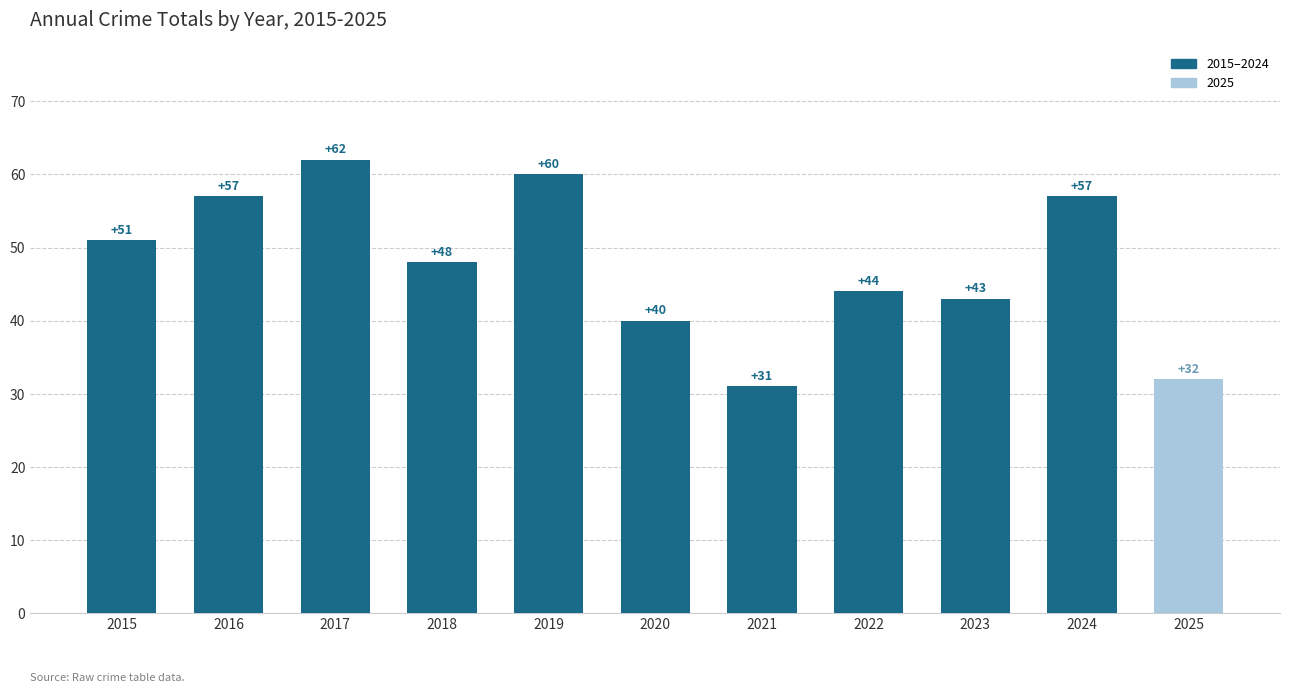

What is the change in value from 2015 to 2021?

-20